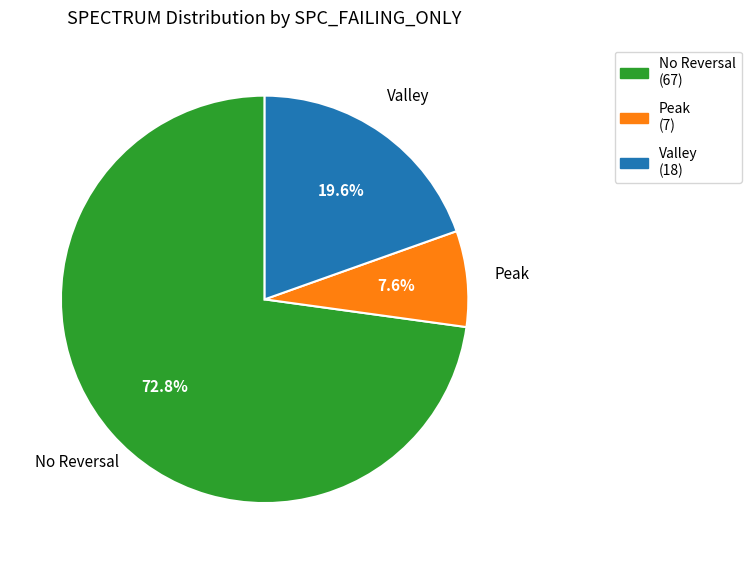

Do Valley (18) and No Reversal (67) together represent more than half of the pie?

Yes